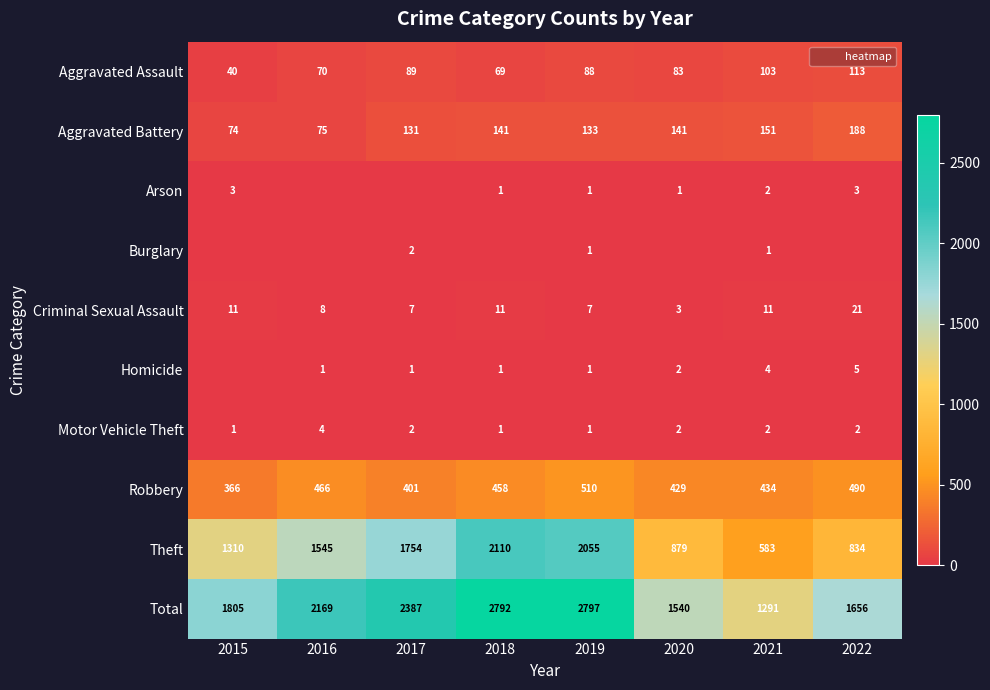

What is the difference between the maximum and minimum values in the Aggravated Assault series?

73